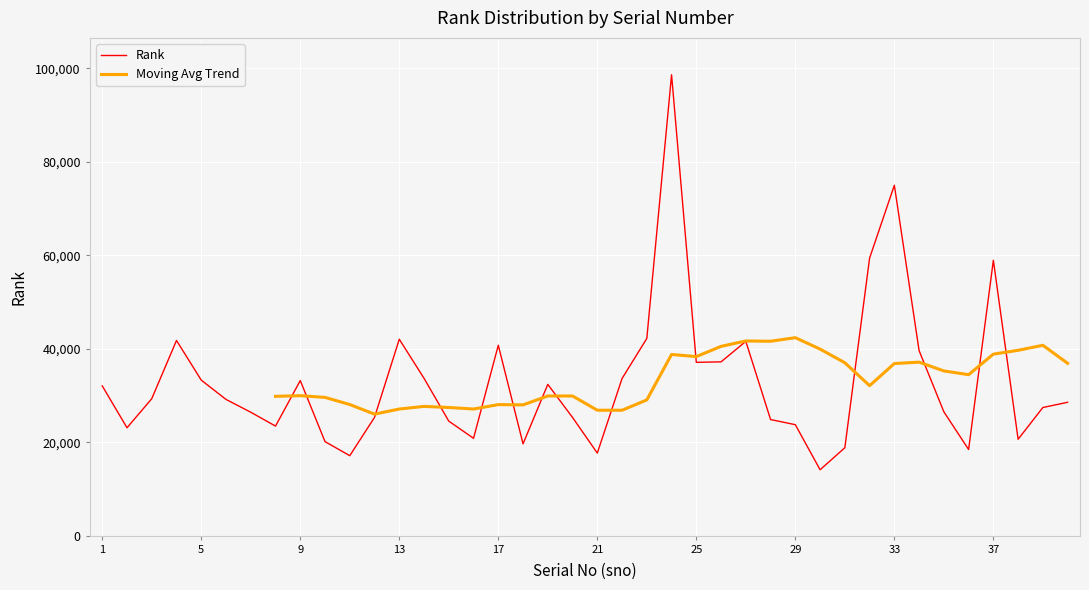

What is the ratio of the value at 39 to the value at 8?

1.2